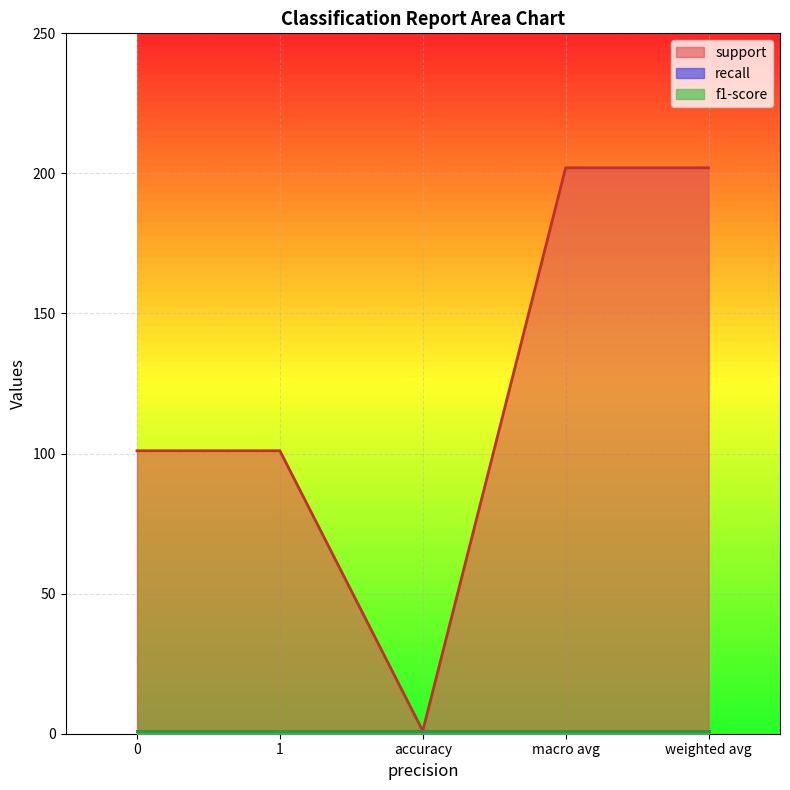

Where does the support series first go above 101?

macro avg